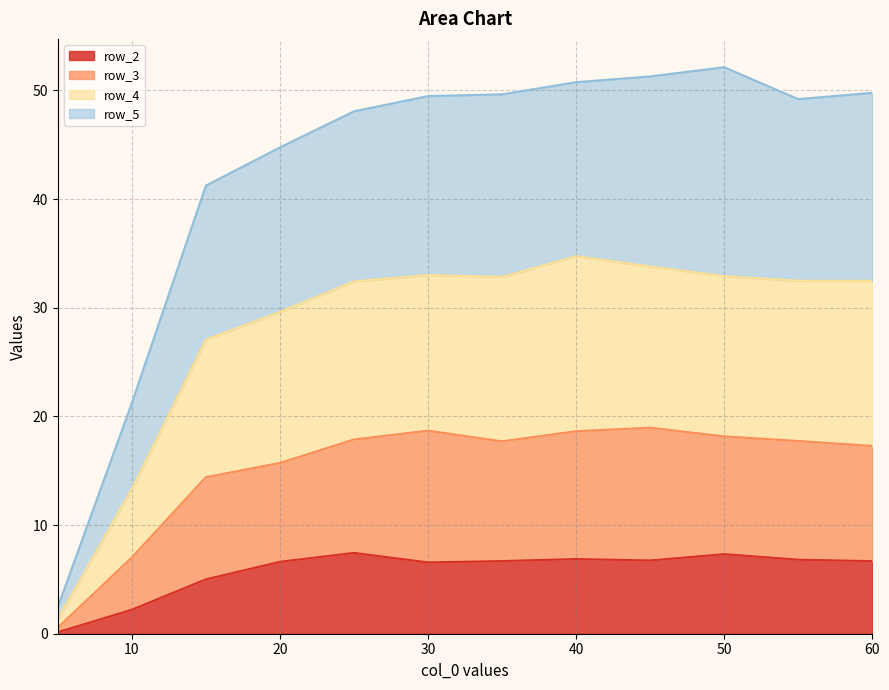

True or false: row_5 has a value of 74.1 at 50.0.

False